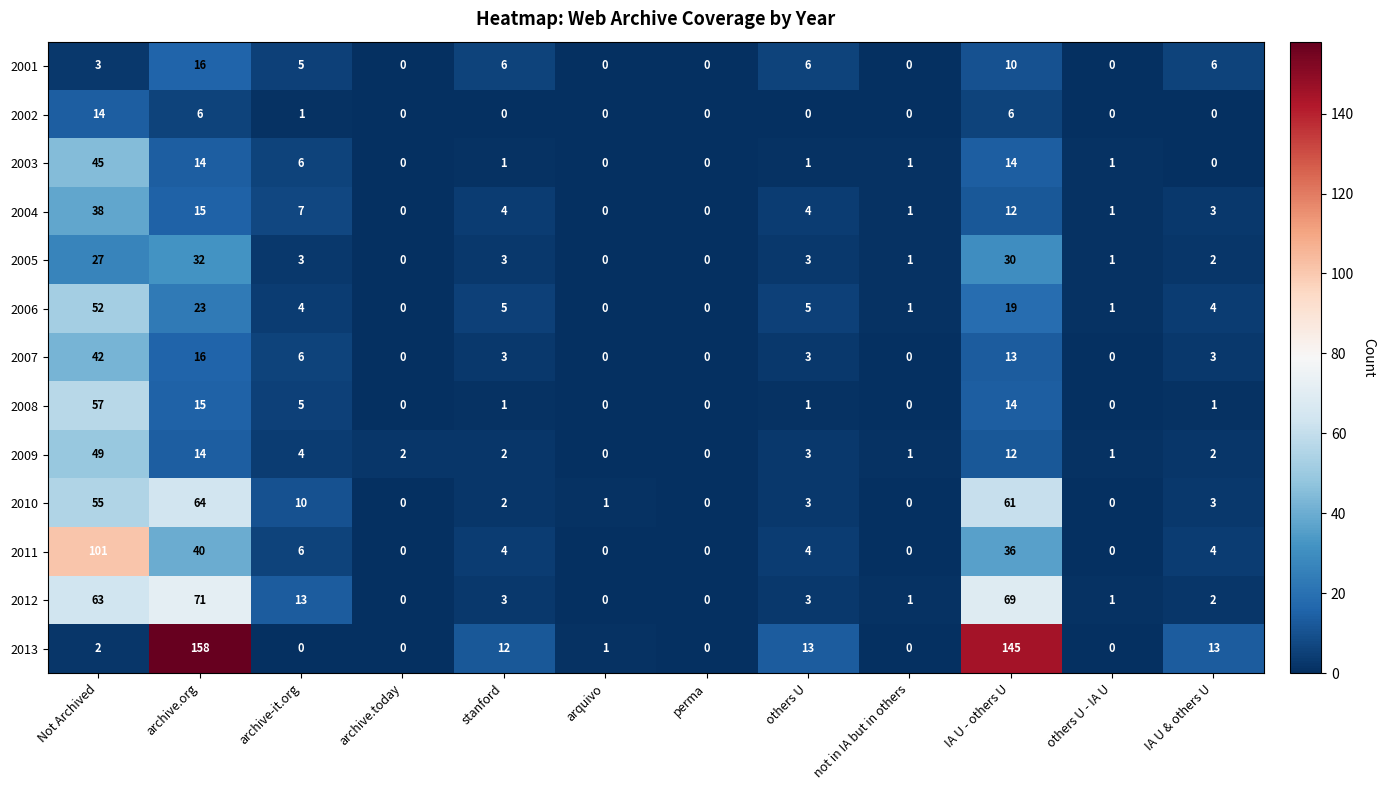

True or false: 2004 has a value of 7 at archive-it.org.

True